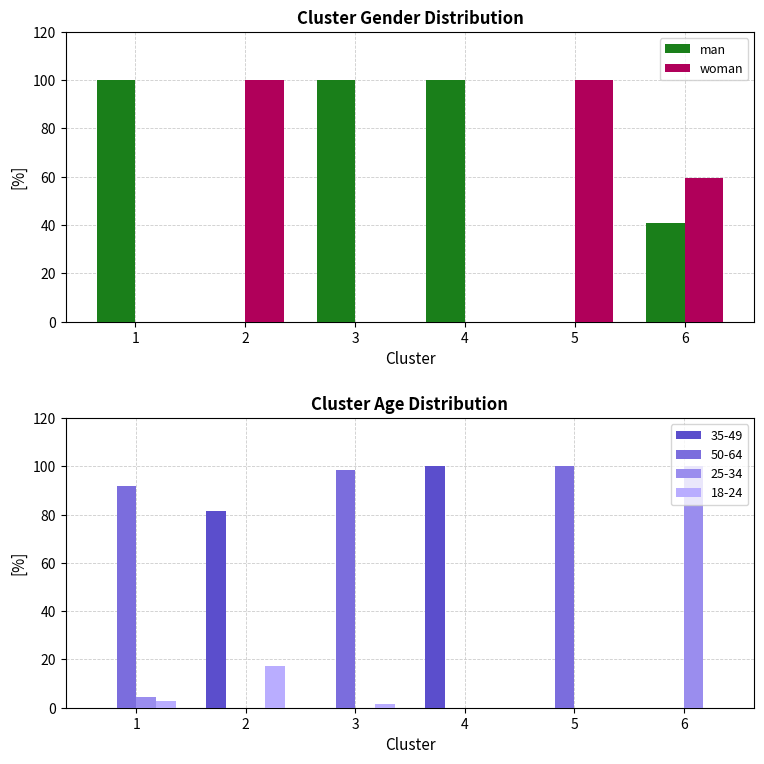

What is the value of the man bar at the 6th from the left?

40.7